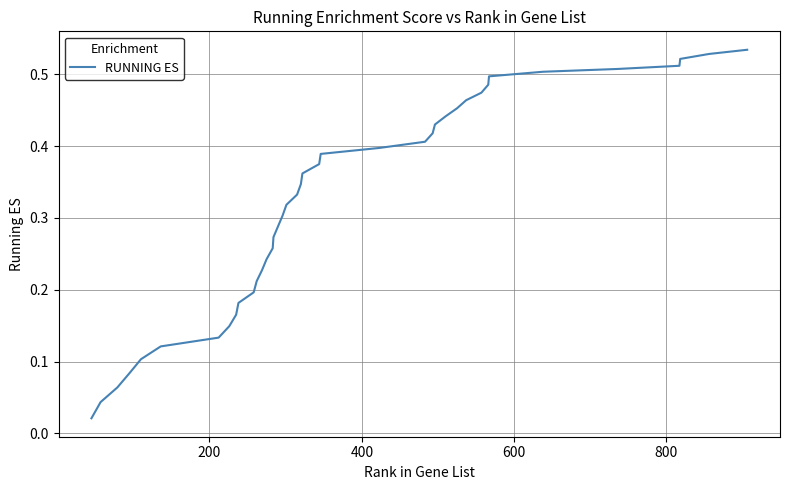

How many lines are shown in the chart?

1